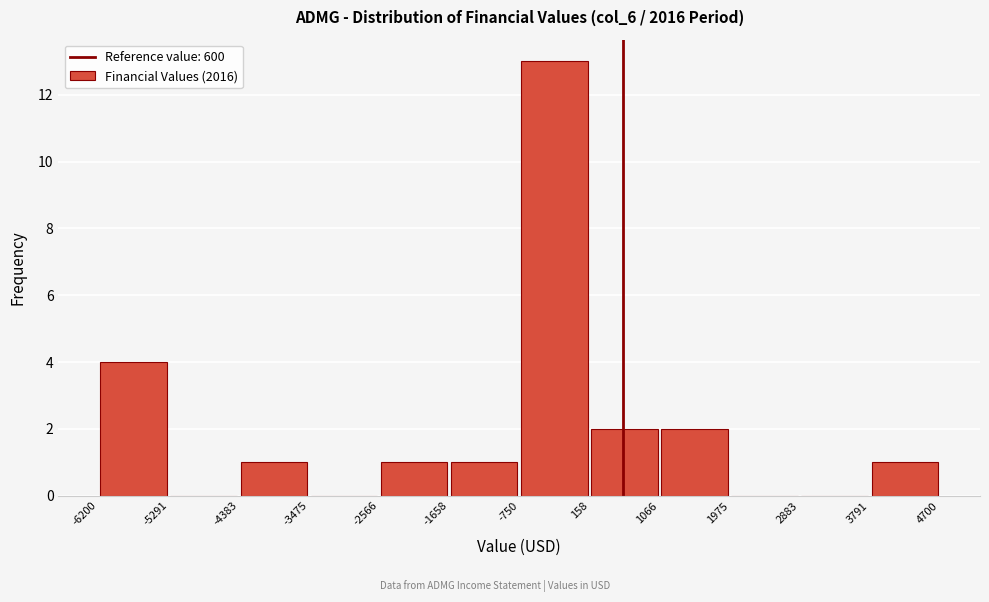

Which range on the x-axis has the tallest bar?

-750 to 158